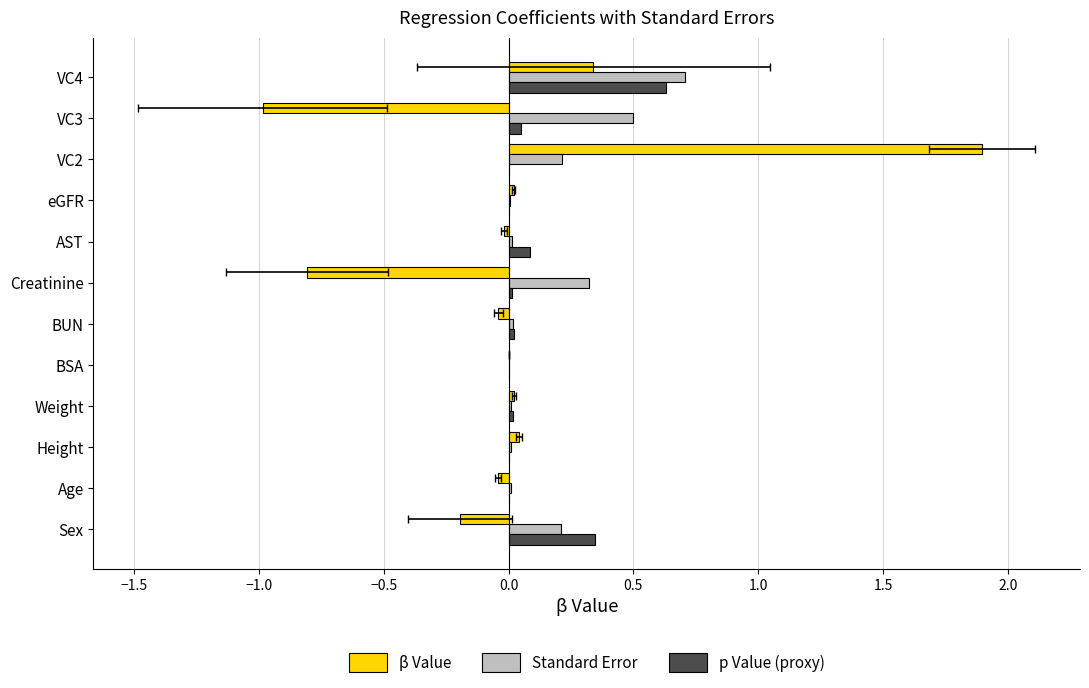

Which series has the widest spread of values?

β Value